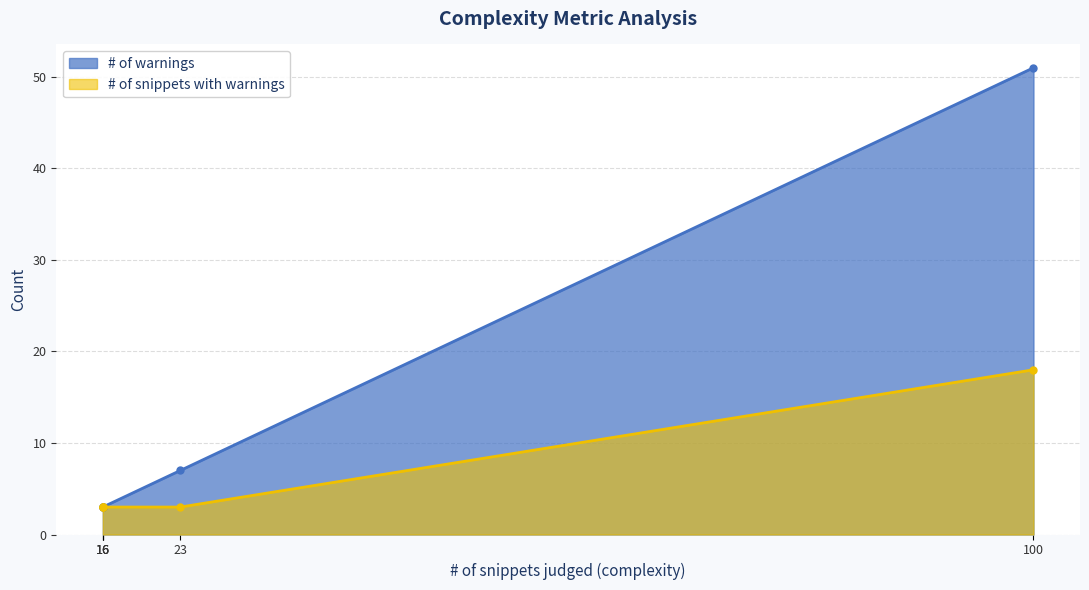

True or false: # of snippets with warnings and # of warnings intersect in this chart.

False